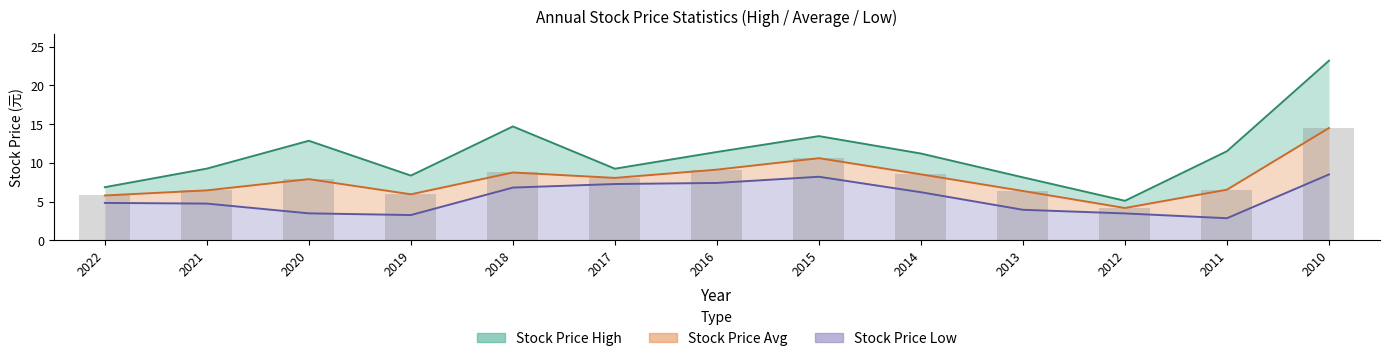

How many data points in Stock Price Low are less than 4?

5